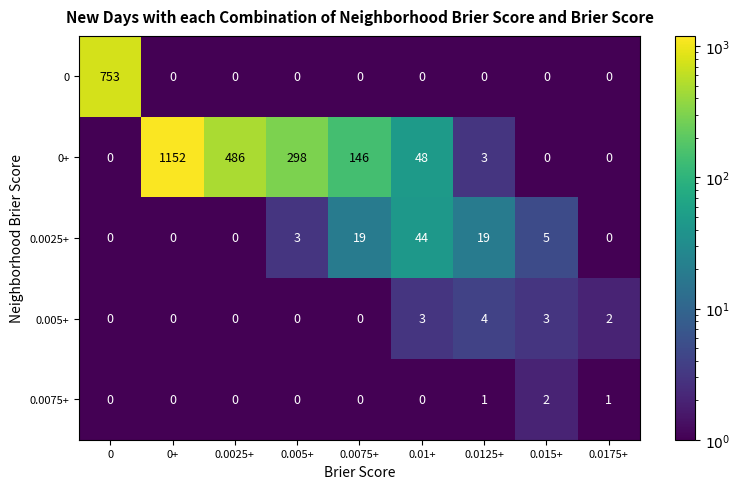

The value of 0+ at 0.005+ is 298. True or false?

True